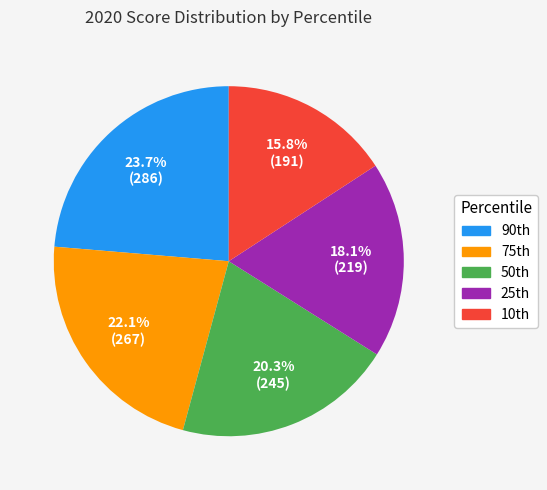

Which slice is the smallest?

10th